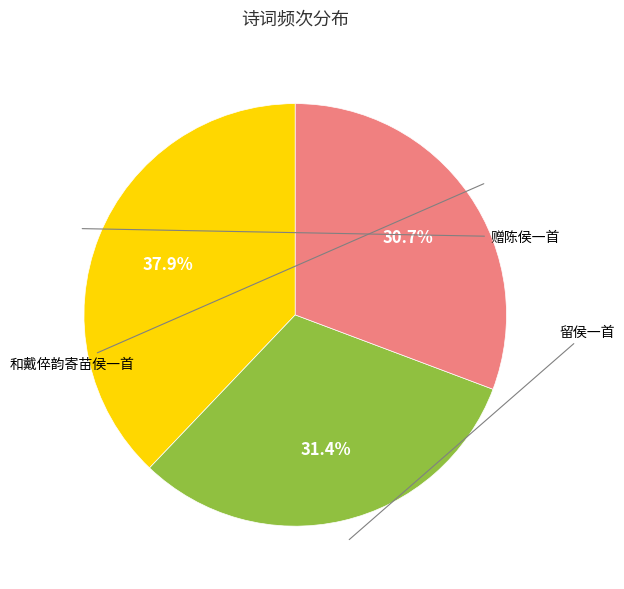

Is there a majority slice in this chart?

No